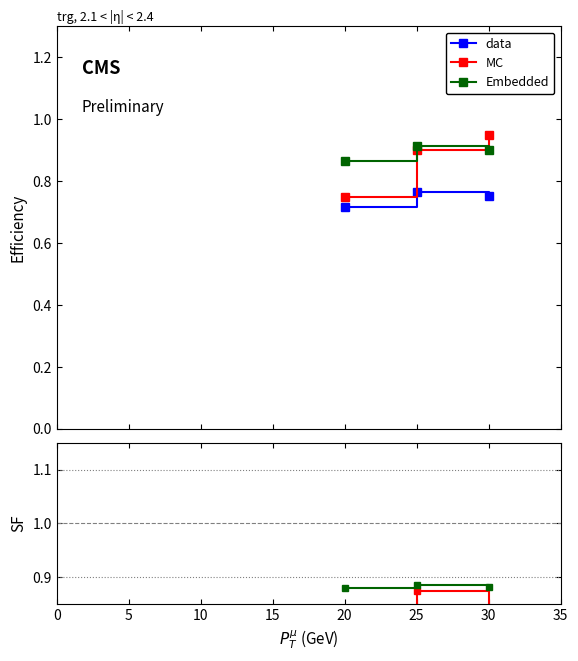

How many lines are shown in the chart?

3